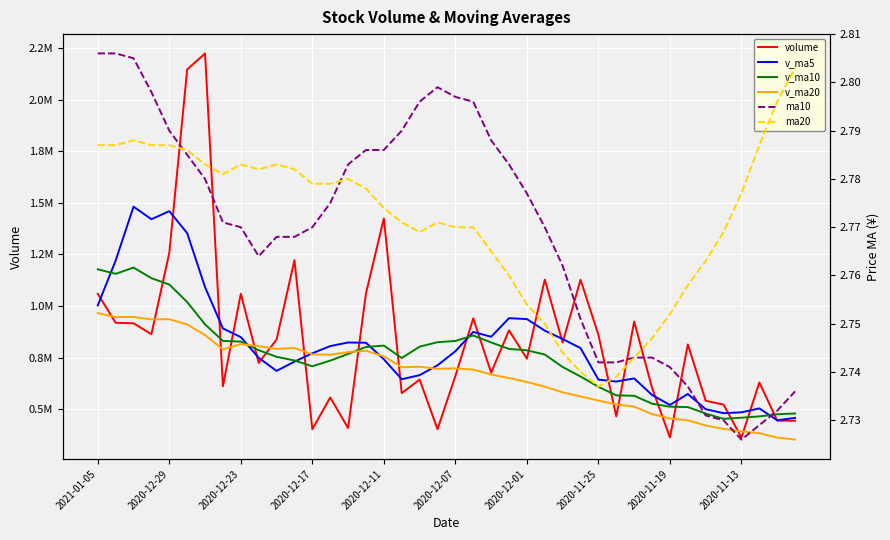

Which series has the largest total across all categories?

volume